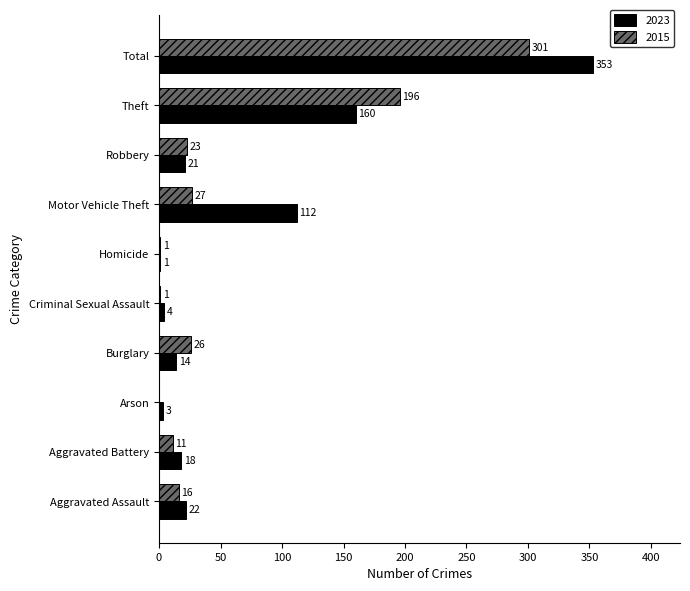

The value of 2015 at Burglary is 26. True or false?

True